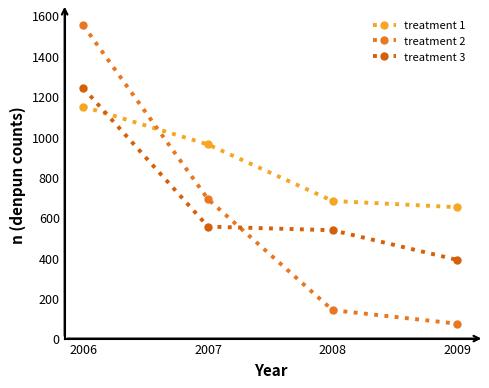

Where is treatment 2 nearest to the value 812?

2007